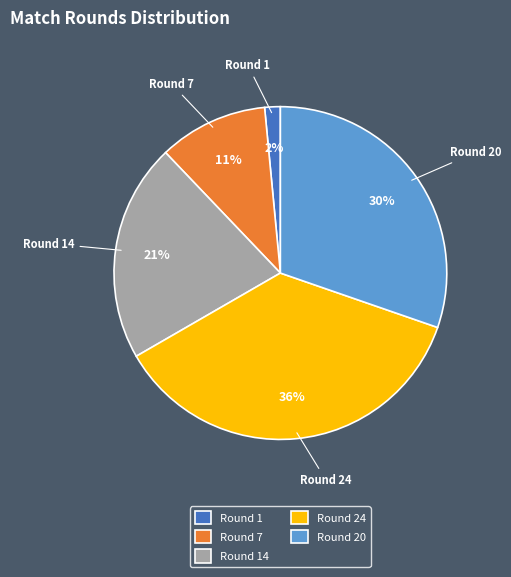

To the nearest percent, what is the average slice percentage?

20%